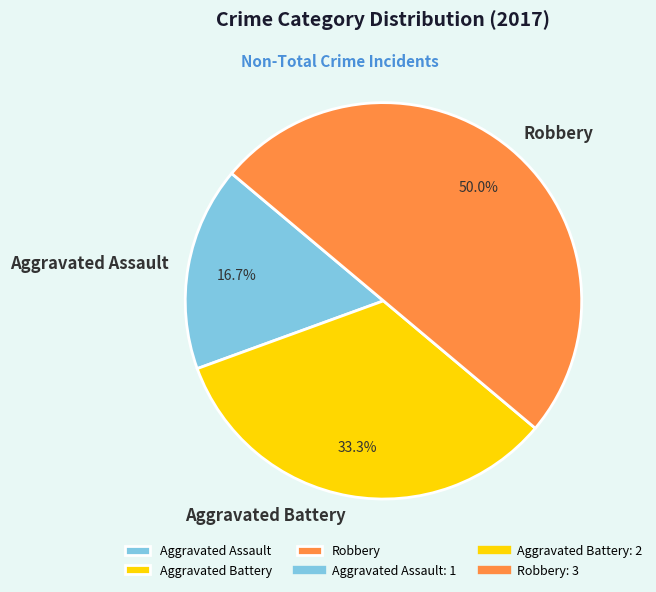

Is Aggravated Assault the majority of the pie?

No